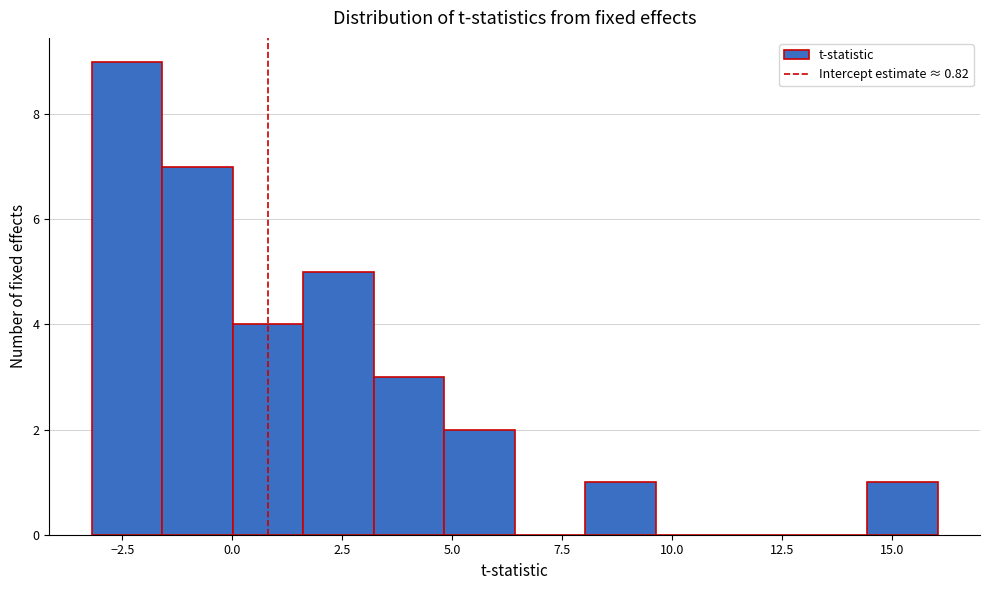

Around what value on the x-axis is the tallest bar? Give the approximate position of its centre, as read against the axis.

-2.5